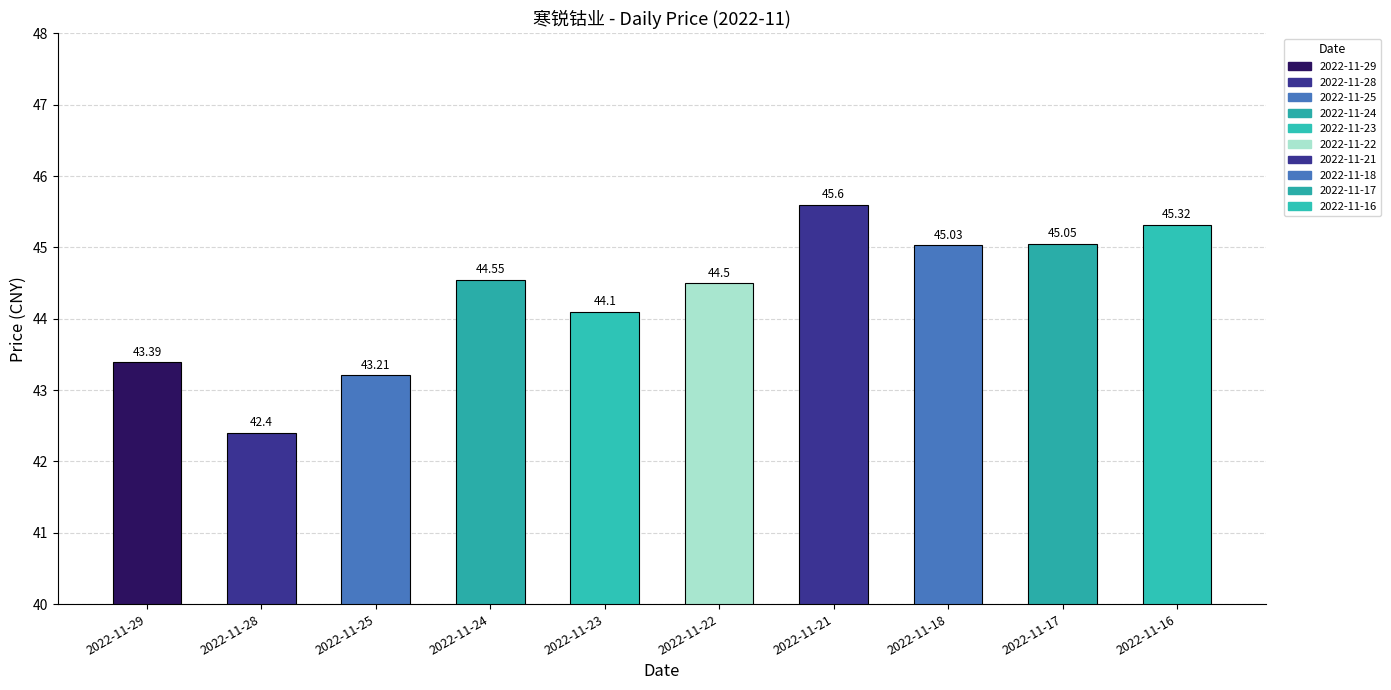

Where does the data first go above 44?

2022-11-24